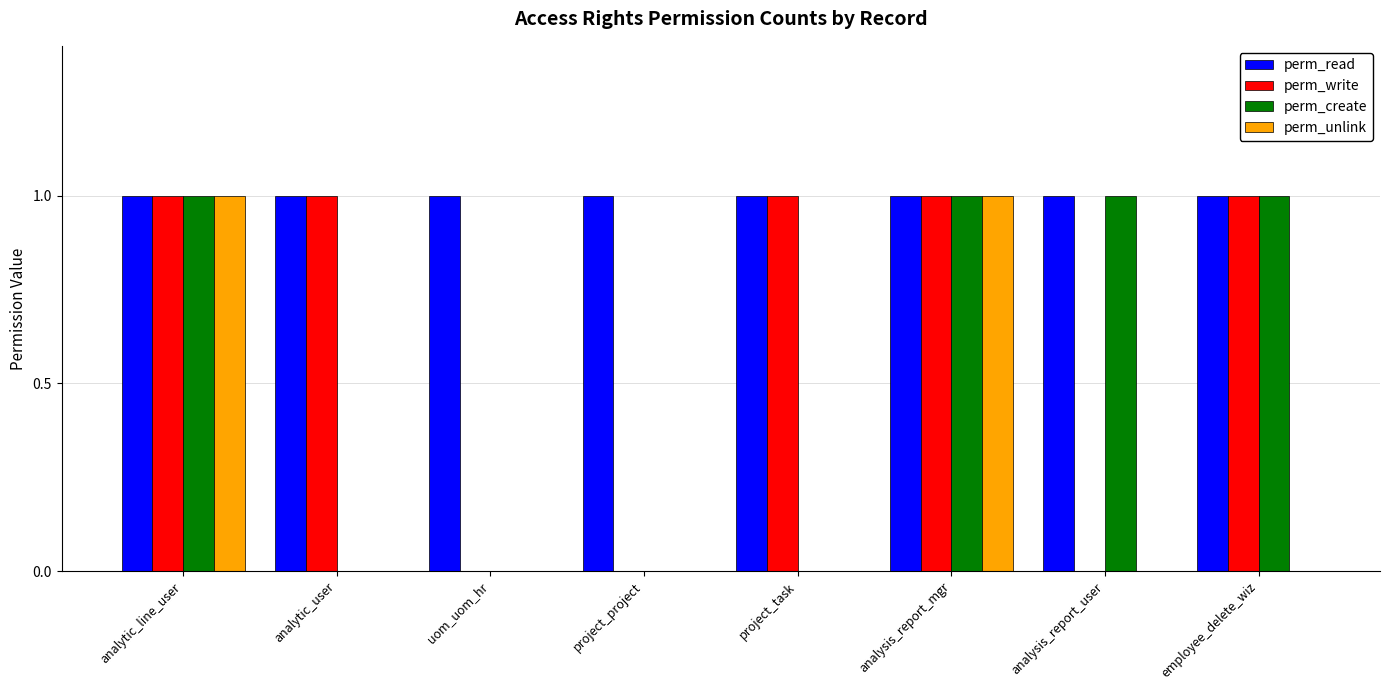

Reading left to right, what are all the values shown in this chart?

perm_read: 1	1	1	1	1	1	1	1
perm_write: 1	1	0	0	1	1	0	1
perm_create: 1	0	0	0	0	1	1	1
perm_unlink: 1	0	0	0	0	1	0	0